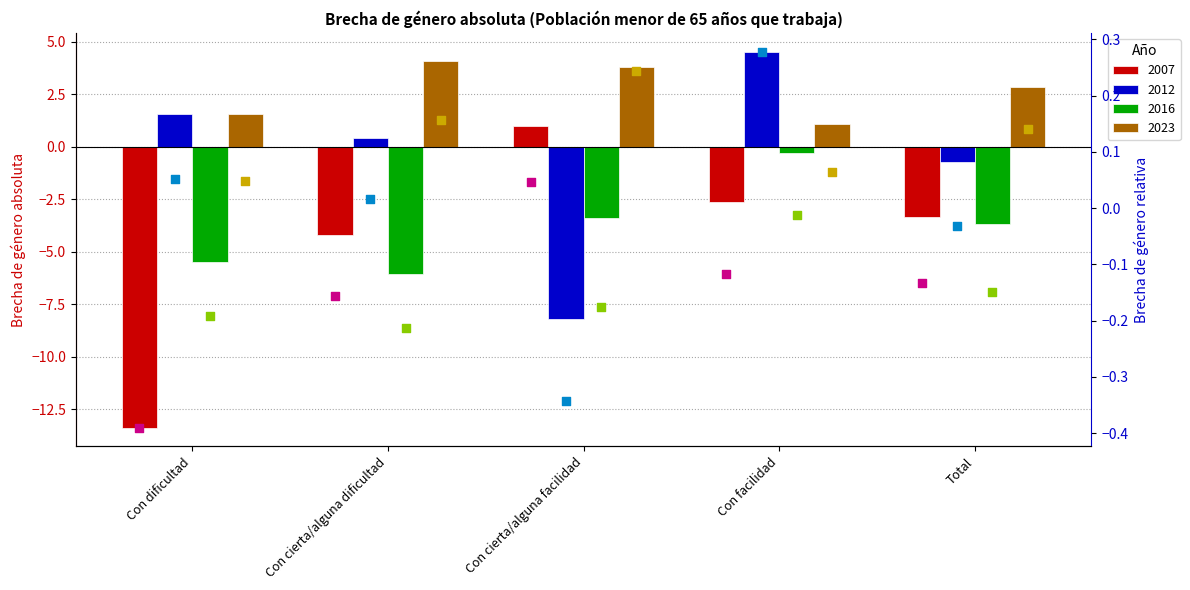

Which series has the widest spread of Y values?

Relativa 2012